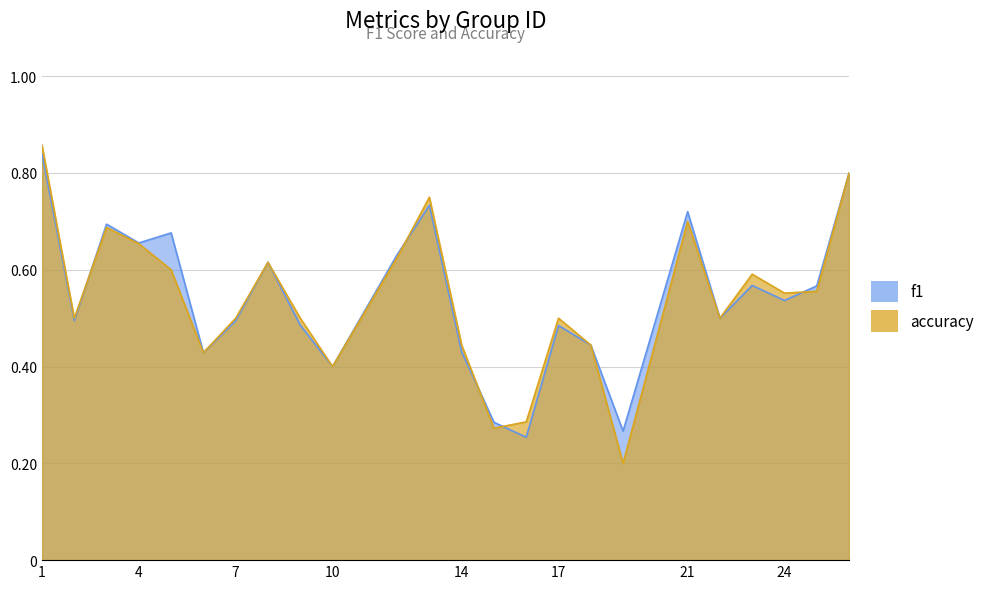

List the series in order of their peak value, lowest first.

f1, accuracy